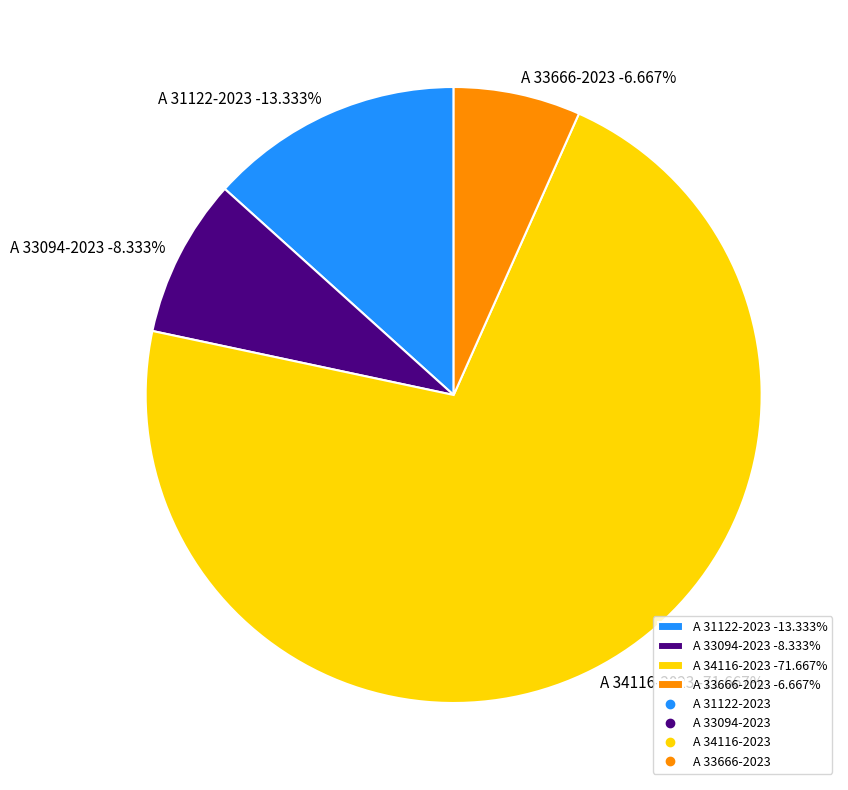

Which category accounts for the majority?

A 34116-2023